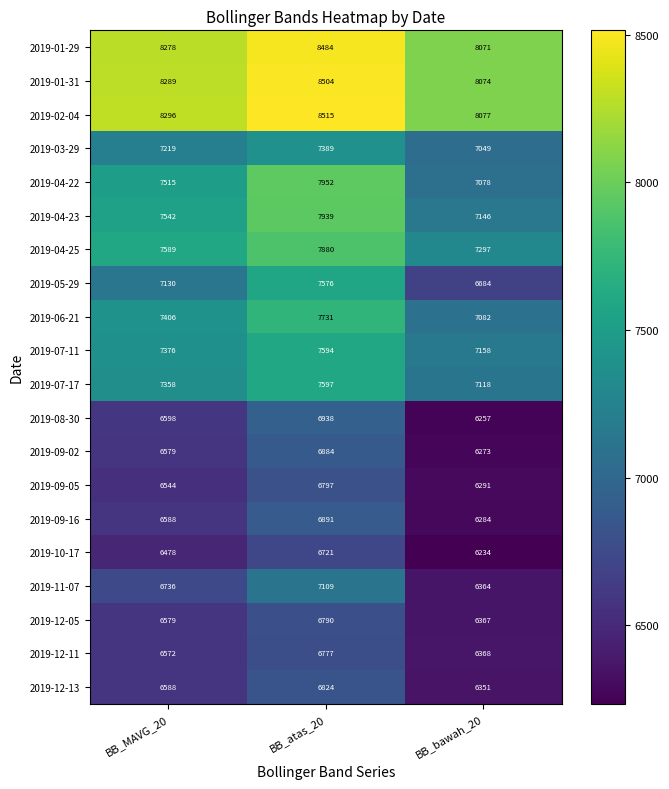

Which series has the largest range (max minus min)?

2019-05-29